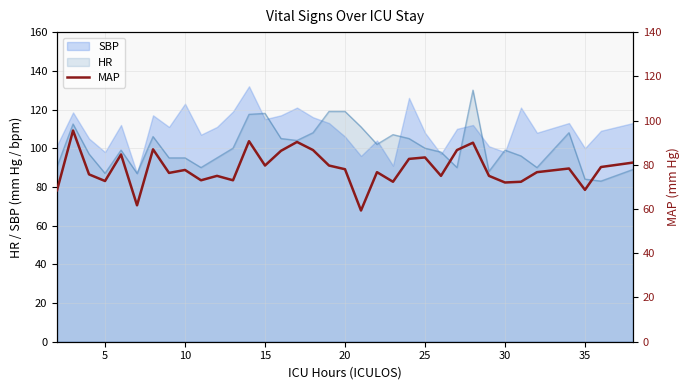

True or false: HR has a value of 87.0 at 5.

True